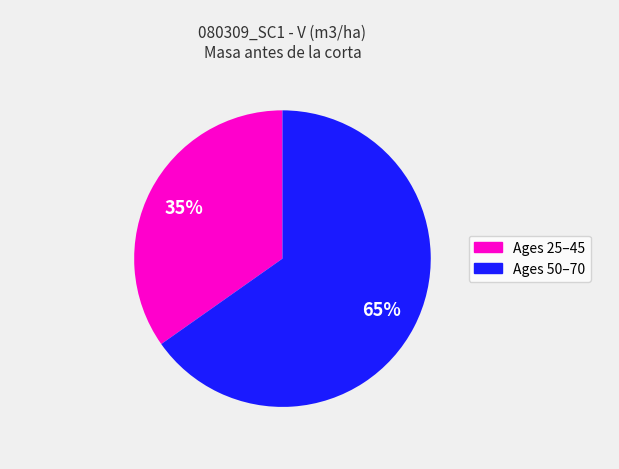

Does any single category account for the majority?

Yes